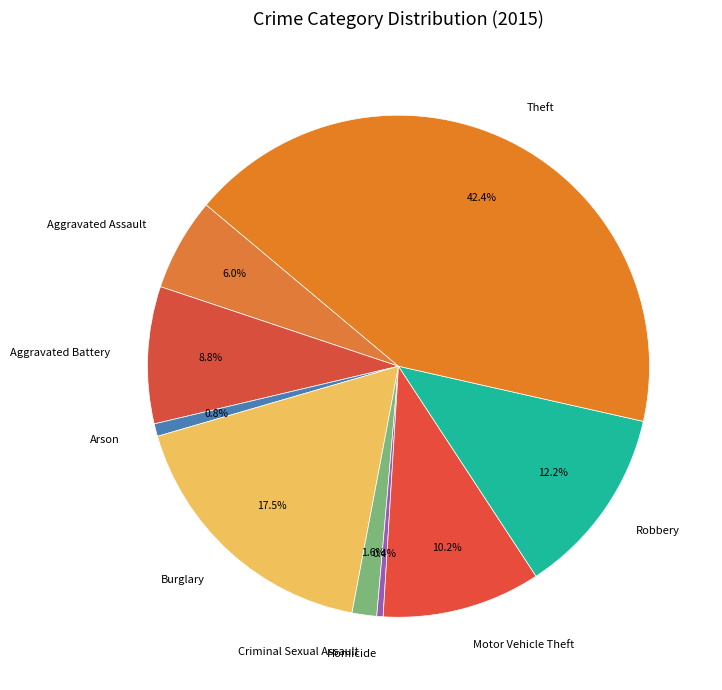

Is there a majority slice in this chart?

No